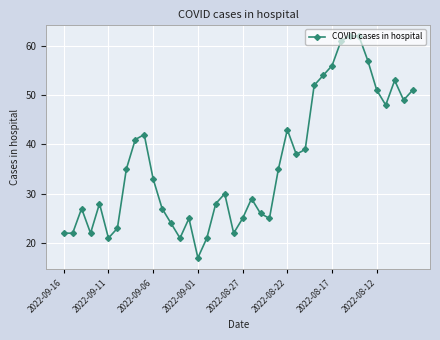

What is the maximum value shown in the chart?

62